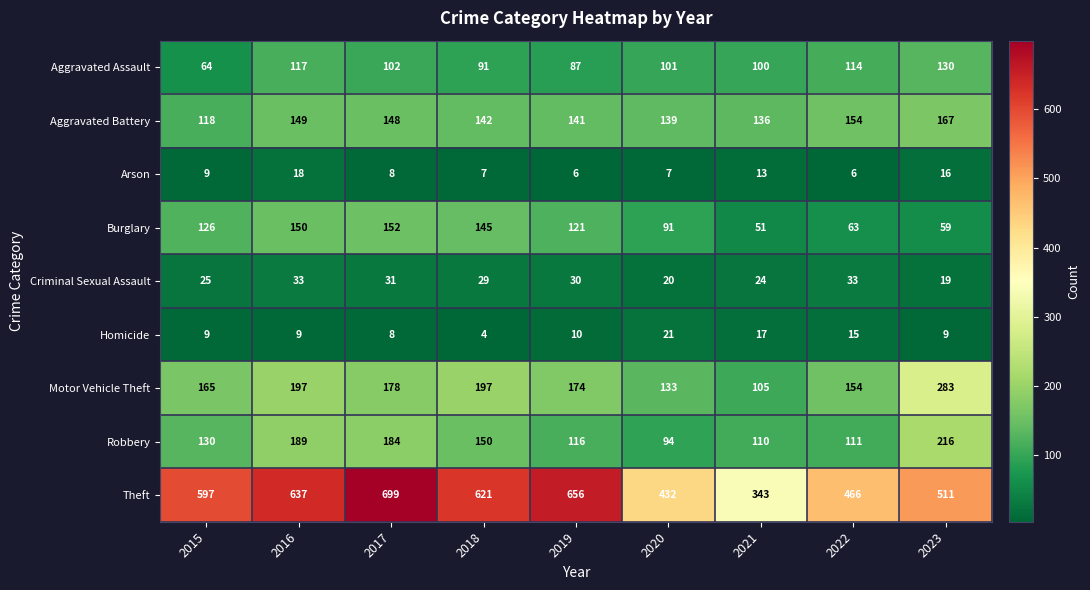

Which series changed the most between 2016 and 2019?

Robbery